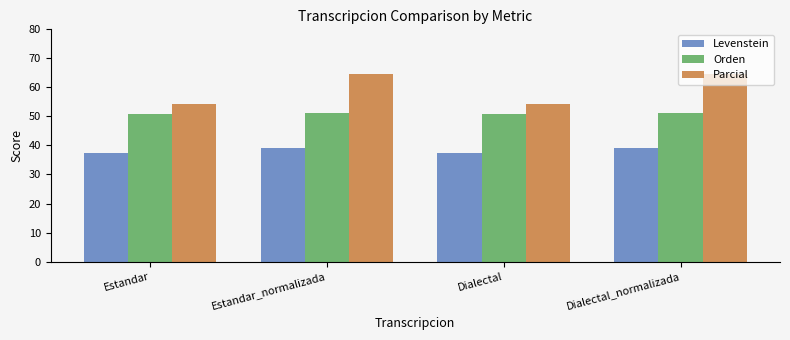

What is the label of the 1st bar from the right?

Dialectal_normalizada